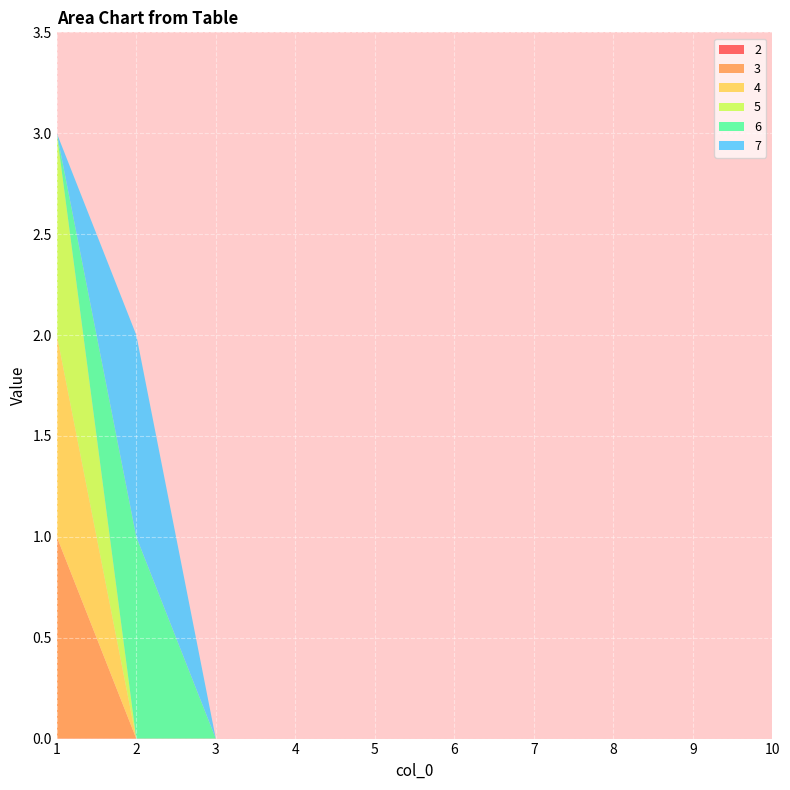

Reading right to left, extract all data points from this chart.

2: 0	0	0	0	0	0	0	0	0	0
3: 0	0	0	0	0	0	0	0	0	1
4: 0	0	0	0	0	0	0	0	0	1
5: 0	0	0	0	0	0	0	0	0	1
6: 0	0	0	0	0	0	0	0	1	0
7: 0	0	0	0	0	0	0	0	1	0